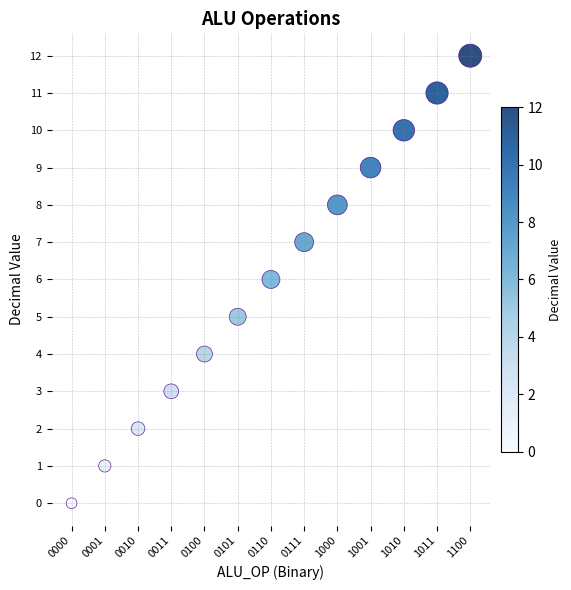

What is the range of Y values (max minus min)?

12